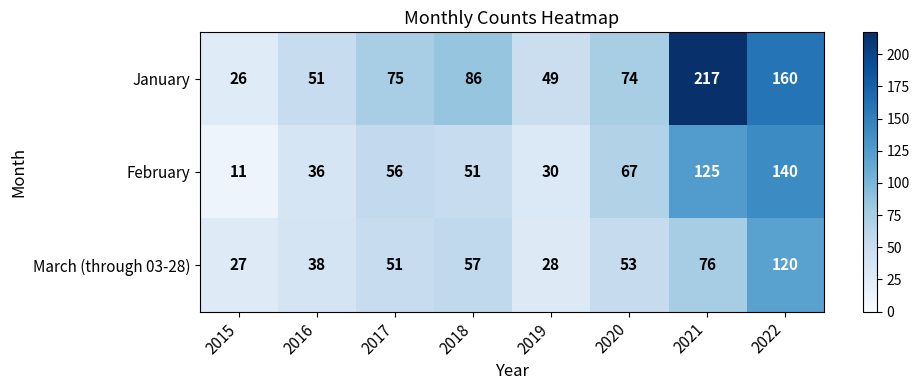

Reading right to left, what are all the values shown in this chart?

January: 2022=160	2021=217	2020=74	2019=49	2018=86	2017=75	2016=51	2015=26
February: 2022=140	2021=125	2020=67	2019=30	2018=51	2017=56	2016=36	2015=11
March (through 03-28): 2022=120	2021=76	2020=53	2019=28	2018=57	2017=51	2016=38	2015=27